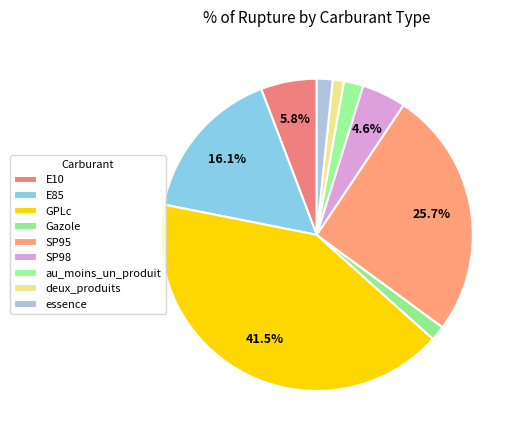

To the nearest percent, what is the combined percentage of GPLc and deux_produits?

43%